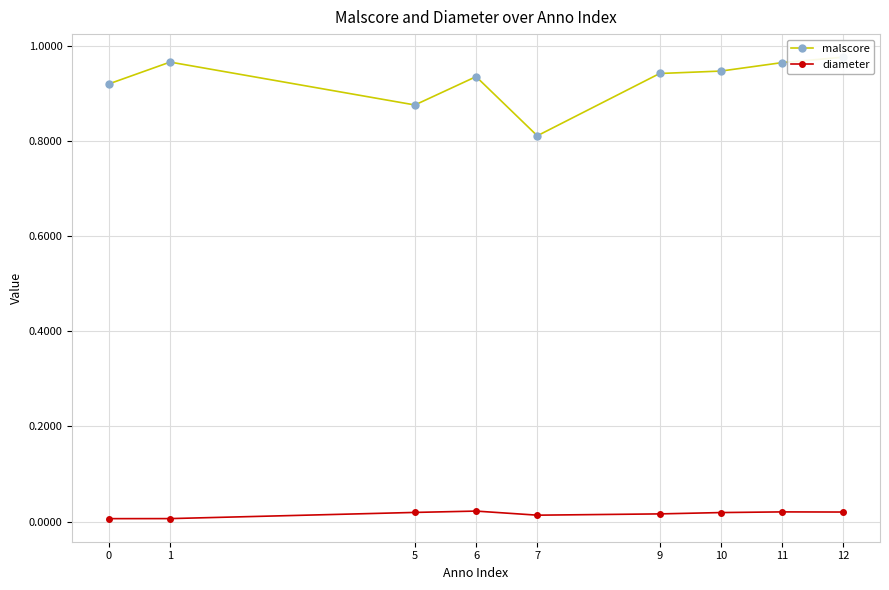

Reading left to right, extract all data points from this chart.

malscore: 0.9	1.0	0.9	0.9	0.8	0.9	0.9	1.0	1.0
diameter: 0.0	0.0	0.0	0.0	0.0	0.0	0.0	0.0	0.0